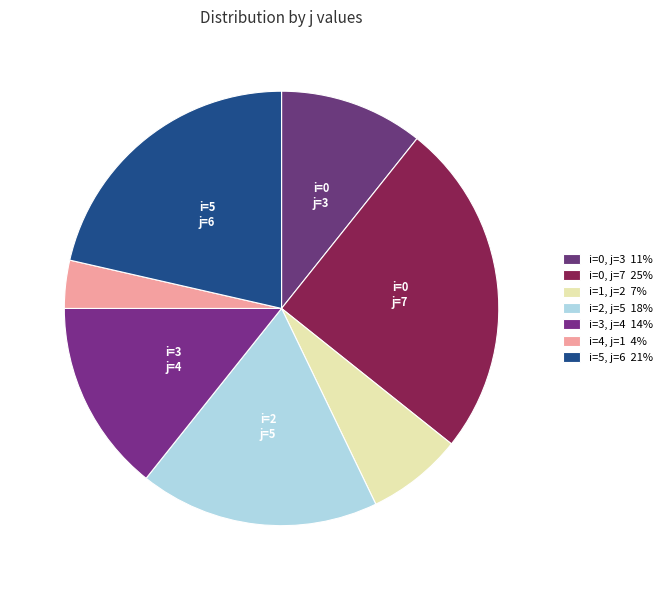

To the nearest percent, what is the average slice percentage?

14%